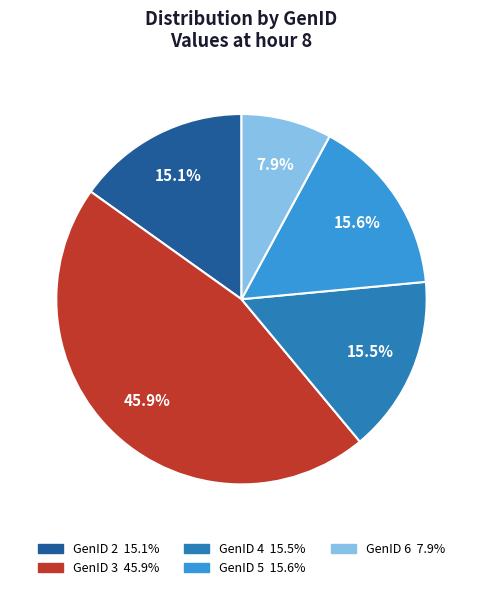

Does GenID 5 account for over 50% of the chart?

No